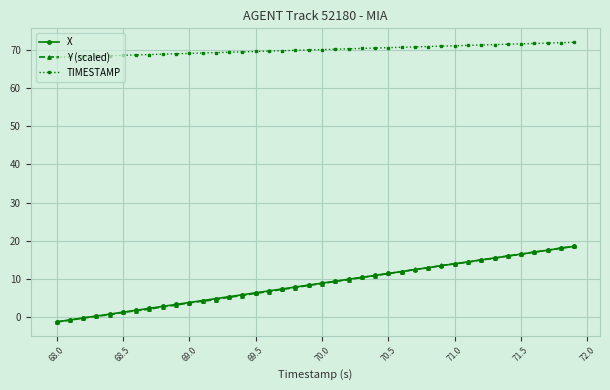

What is the value of the X point at the 8th from the left?

2.3